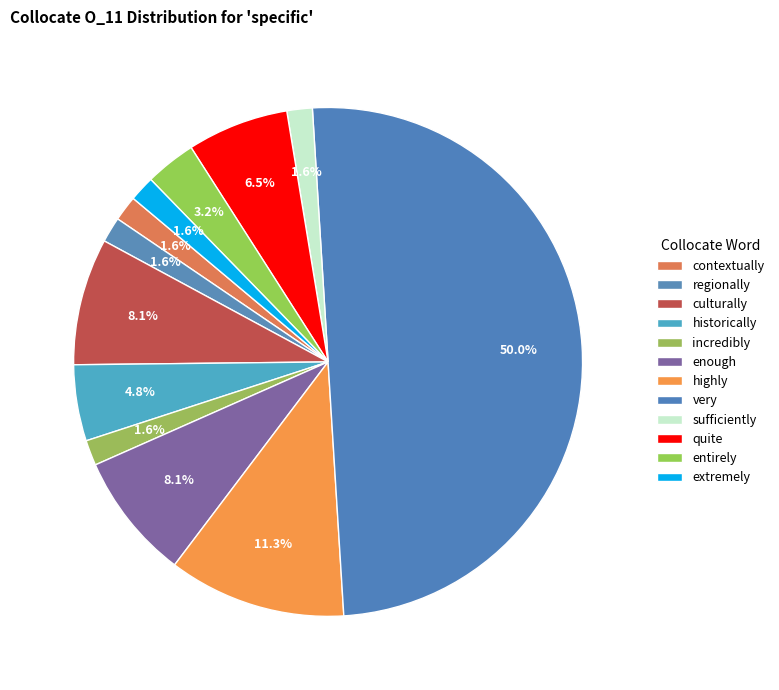

To the nearest percent, what is the average slice percentage?

8%